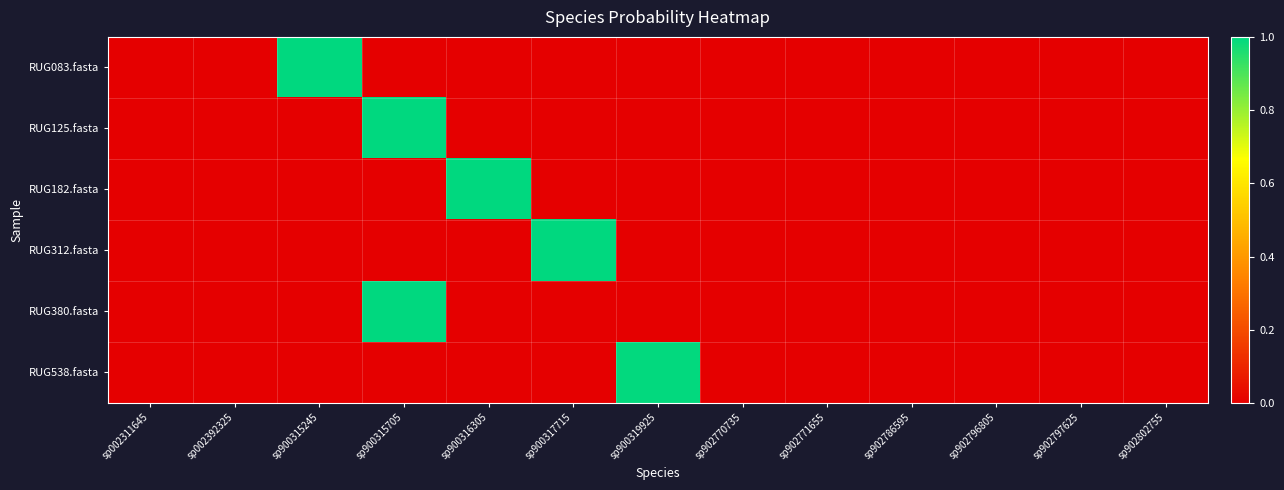

Rank the series by their maximum value, from lowest to highest.

RUG538.fasta, RUG083.fasta, RUG125.fasta, RUG380.fasta, RUG182.fasta, RUG312.fasta